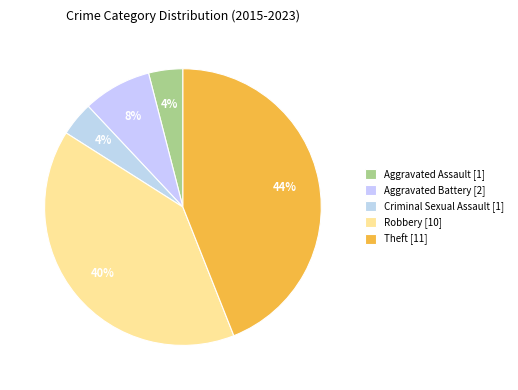

What is the largest slice in the pie chart?

Theft